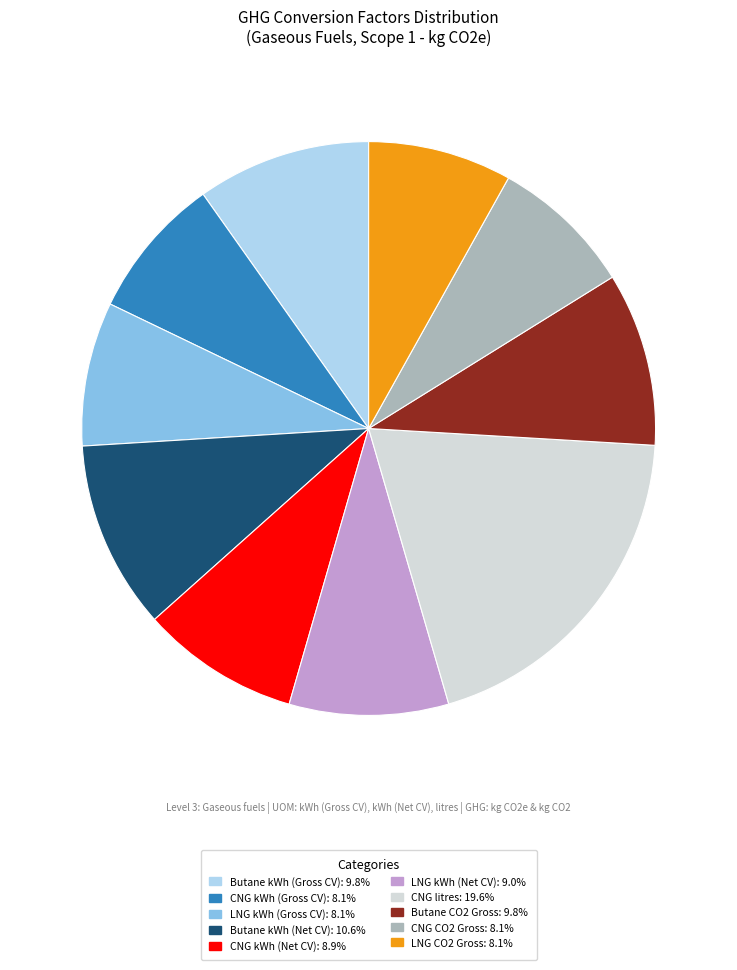

True or false: Butane CO2 Gross accounts for 25% of the total.

False